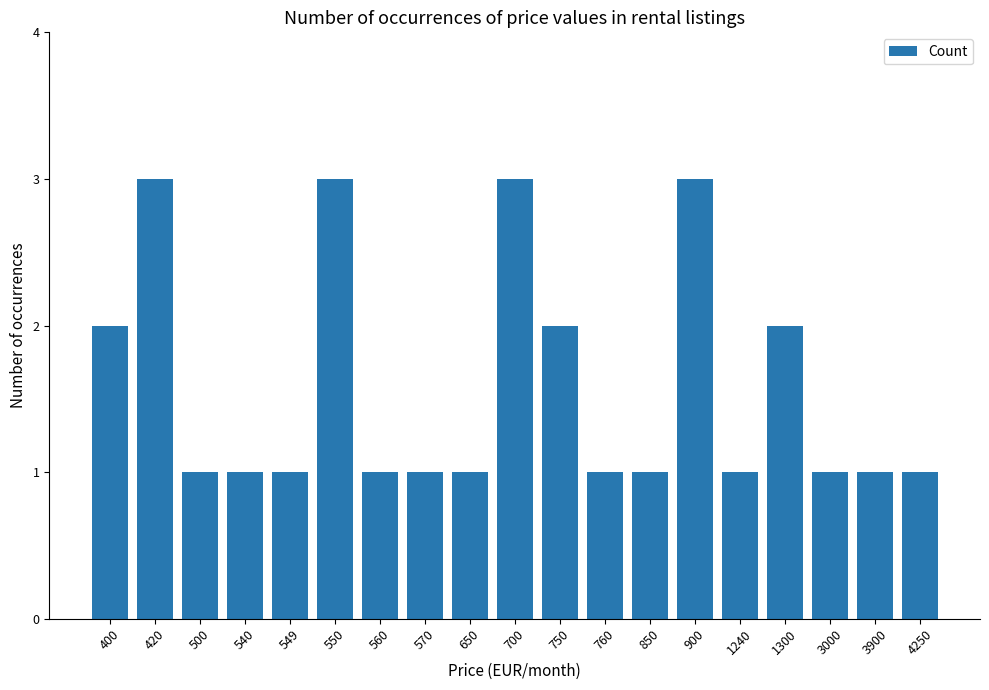

What is the maximum value shown in the chart?

3